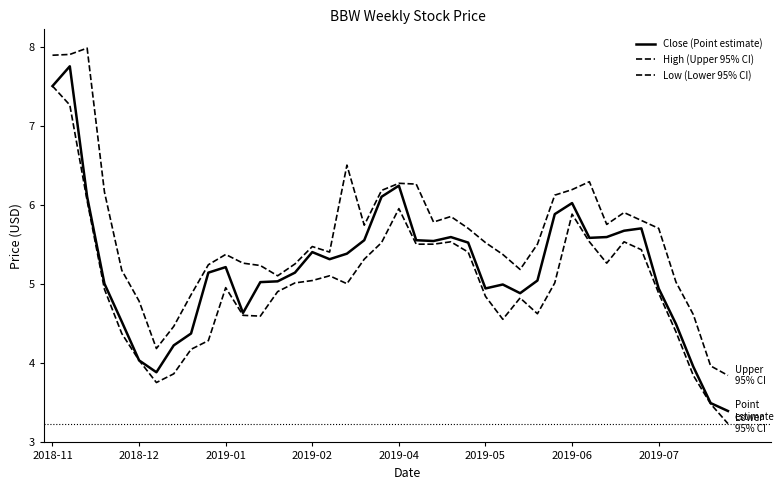

Count the number of data series in this chart.

3